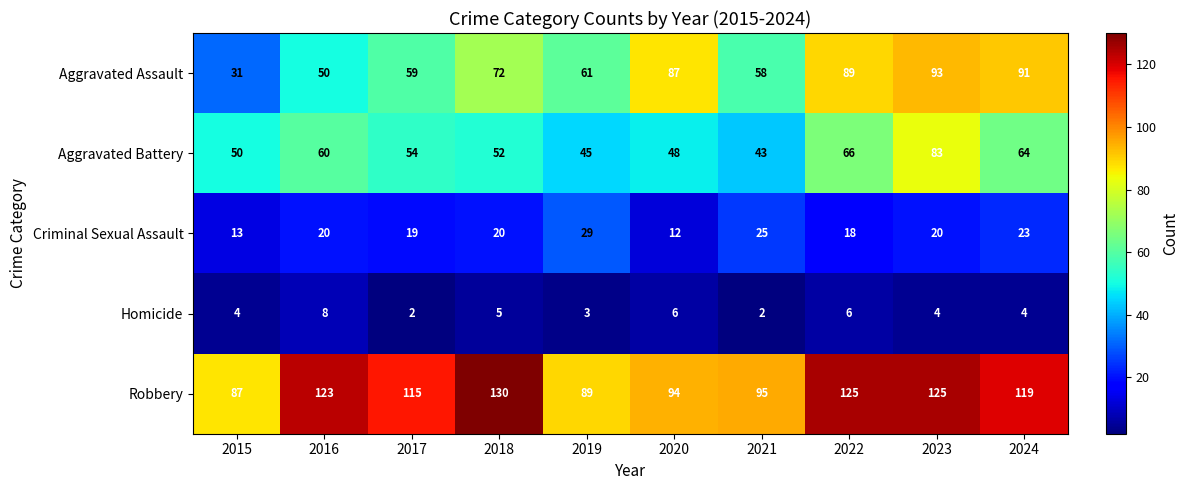

At which category is the sum across all series the highest?

2023